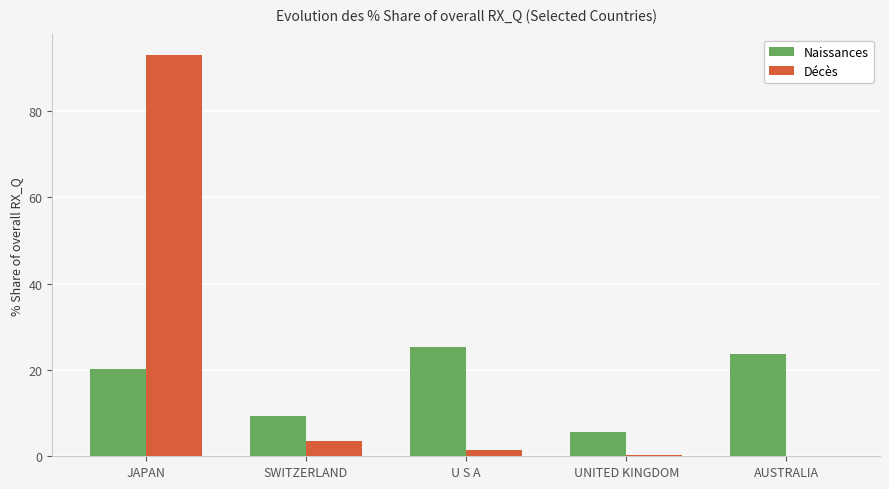

Is it true that Naissances equals 9.4 at SWITZERLAND?

True